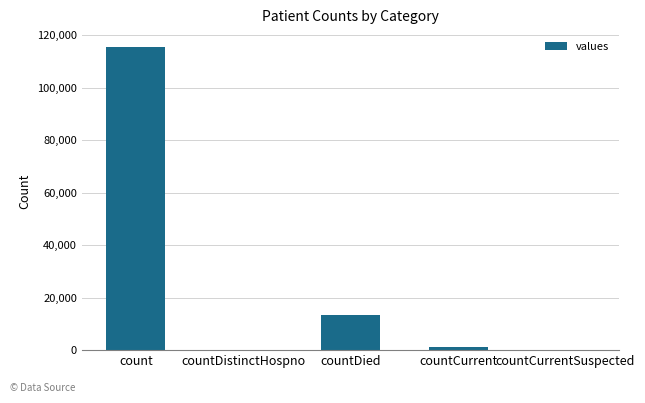

Is it true that the value at countDied is 13343?

True